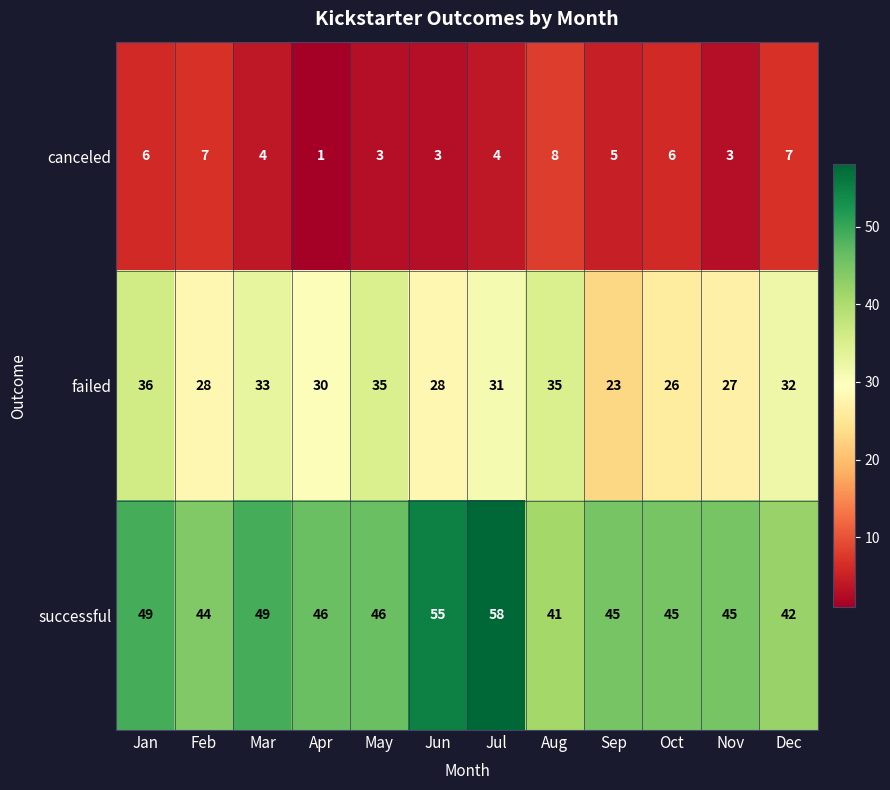

True or false: successful has a value of 32 at May.

False